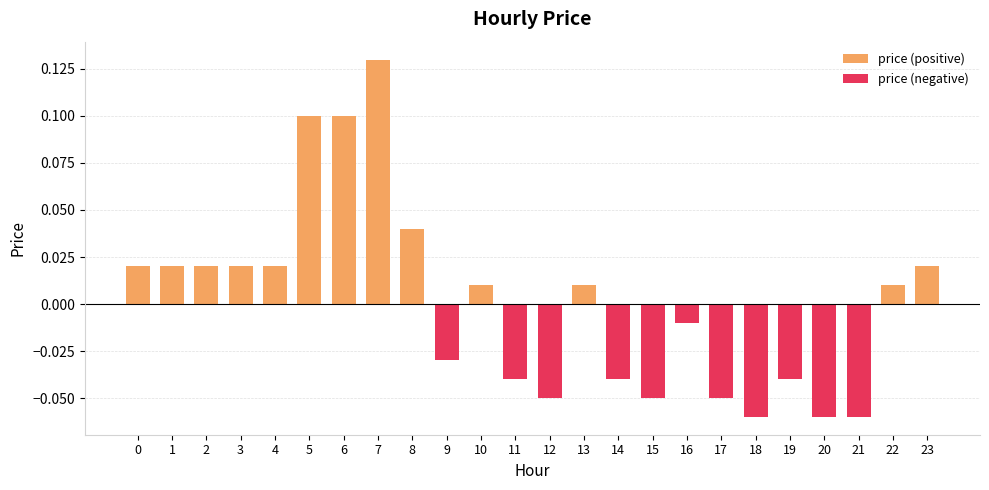

List the labels in order of price (negative) value, smallest first.

18, 20, 21, 12, 15, 17, 11, 14, 19, 9, 16, 0, 1, 2, 3, 4, 5, 6, 7, 8, 10, 13, 22, 23